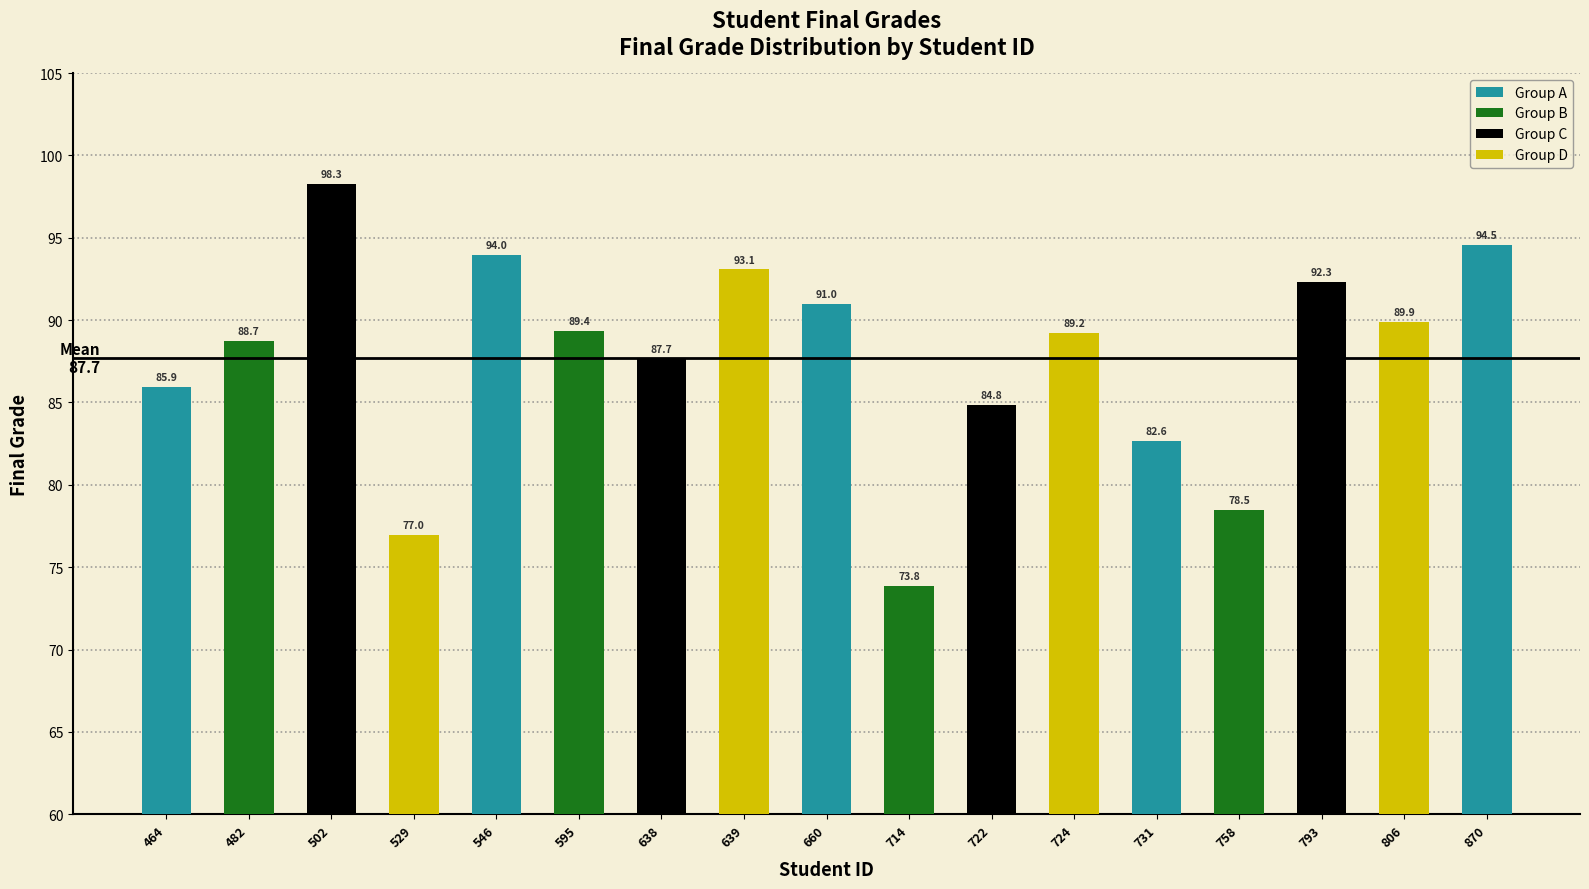

List the labels in order of value, largest first.

502, 870, 546, 639, 793, 660, 806, 595, 724, 482, 638, 464, 722, 731, 758, 529, 714